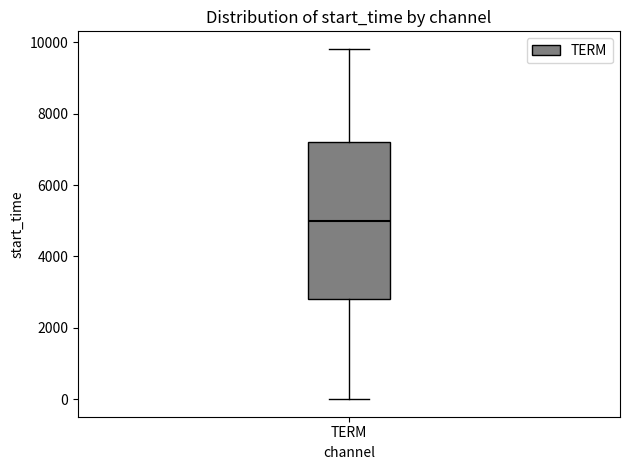

Transcribe this box plot: give where the median line is, the range the box spans, and where the two whiskers end, as read against the y-axis. The values are not printed on the chart, so give them approximately, as read against the axis.

median 5000, box 2800 to 7200, whiskers 0 to 9800